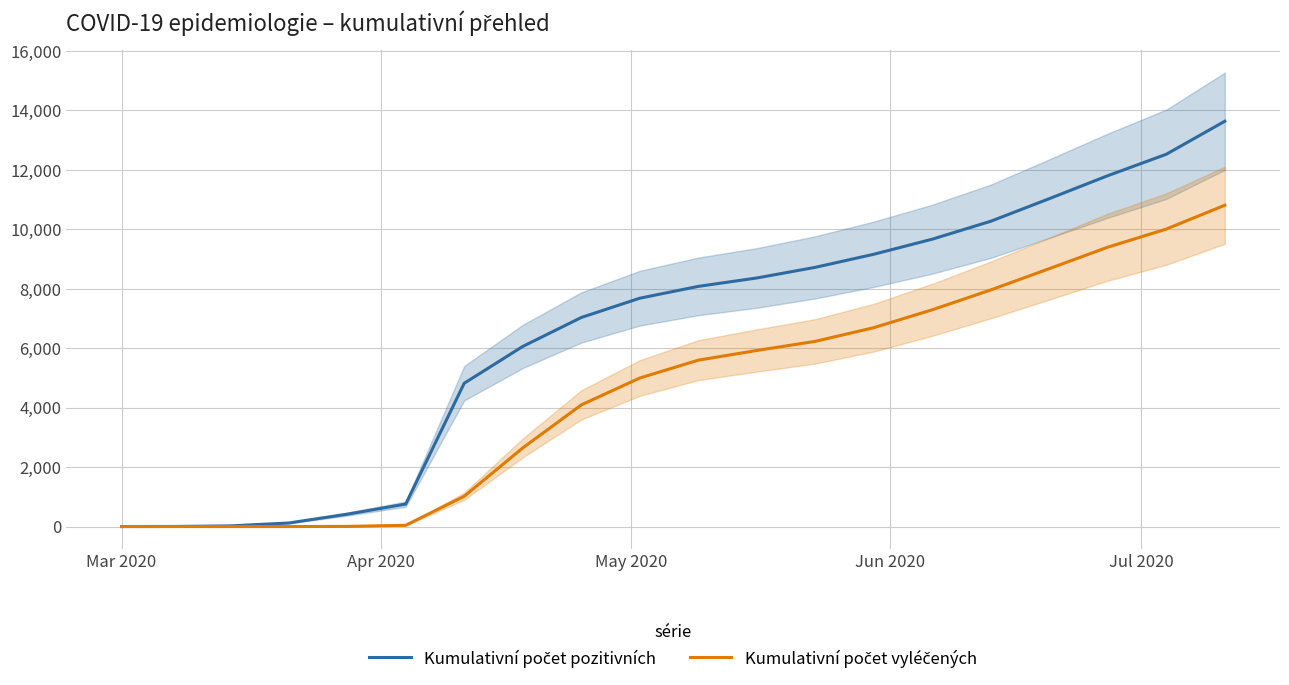

True or false: Kumulativní počet pozitivních and Kumulativní počet vyléčených cross at least once.

False